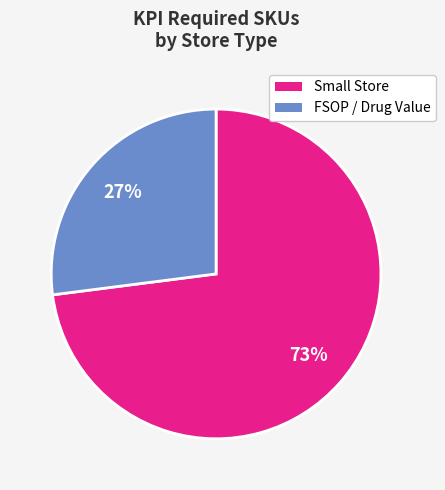

Count the number of slices in the pie.

2